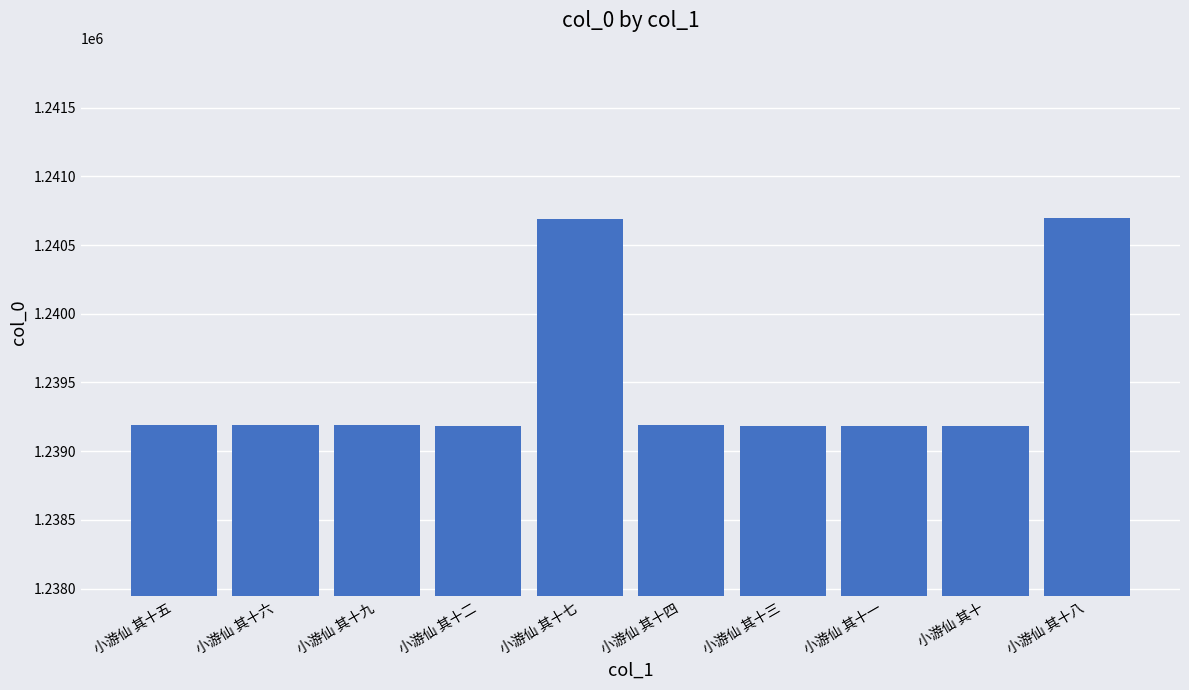

What is the difference between the values at 小游仙 其十二 and 小游仙 其十六?

4